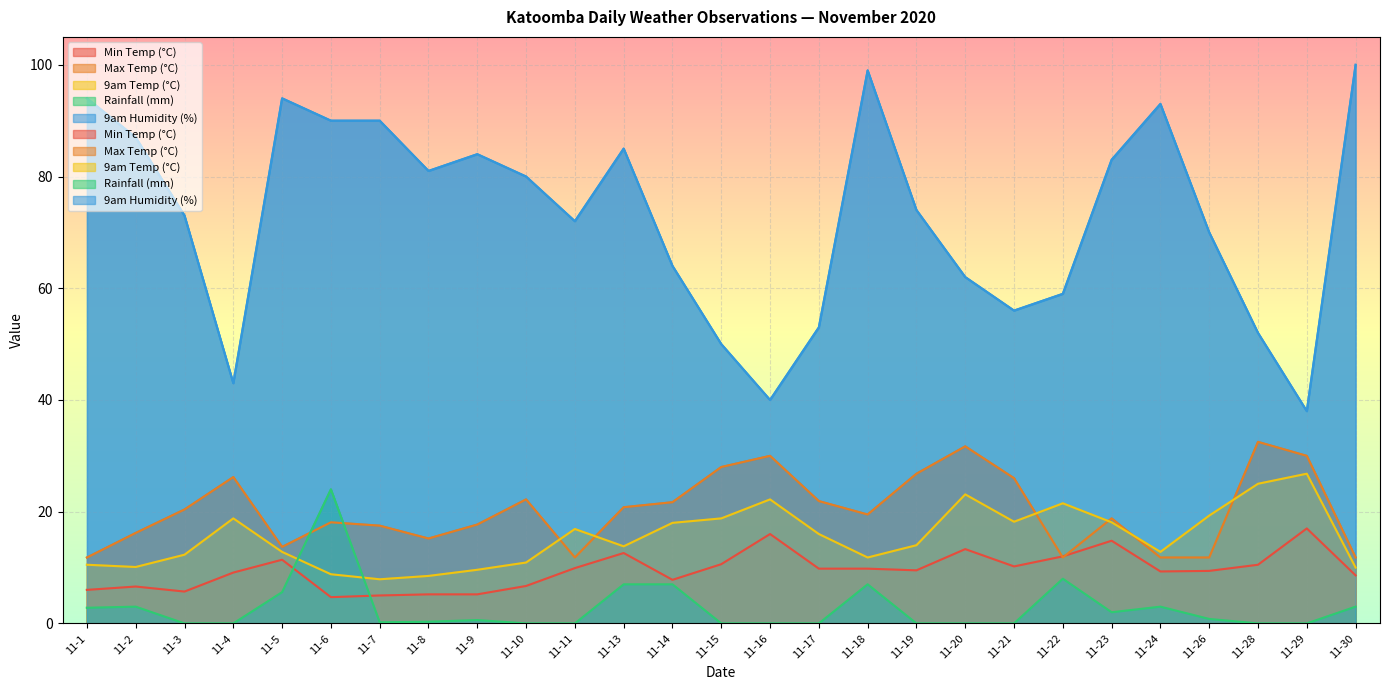

The Min Temp (°C) series shows 15.9 at 11-4. True or false?

False